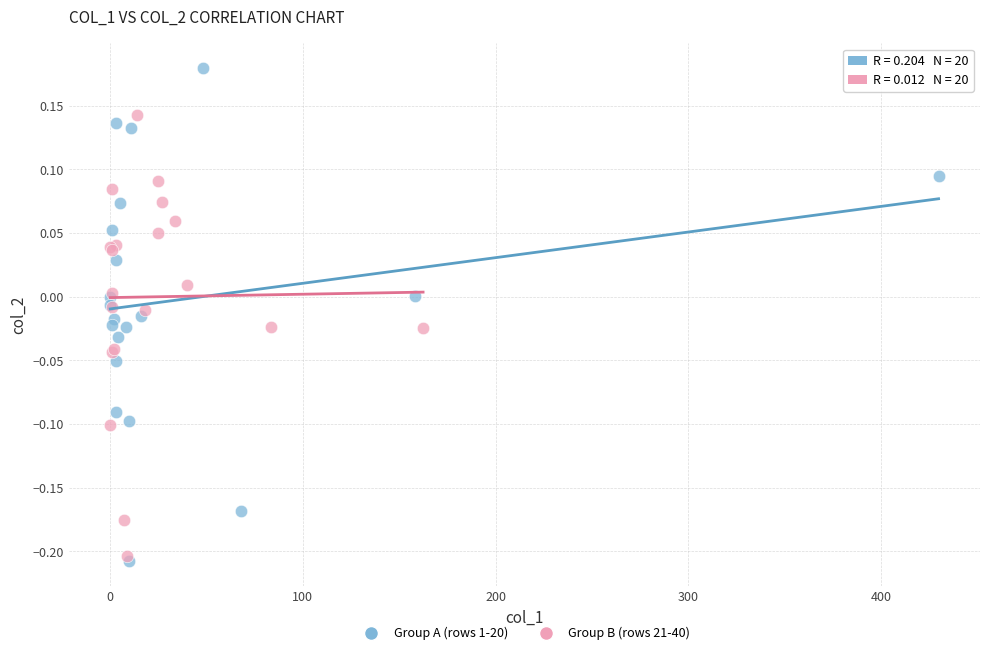

What are all the series names shown in the legend?

Group A (rows 1-20), Group B (rows 21-40)